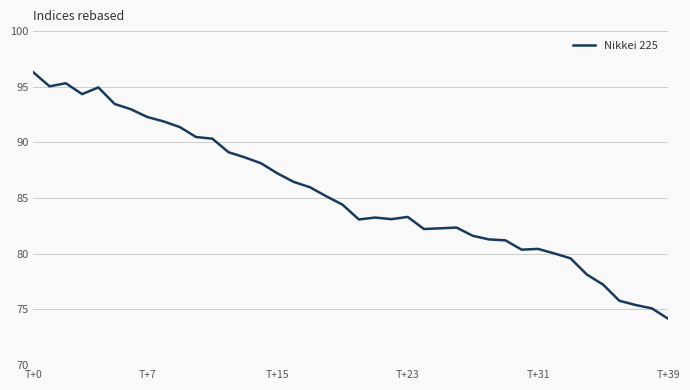

What is the smallest value displayed?

74.2